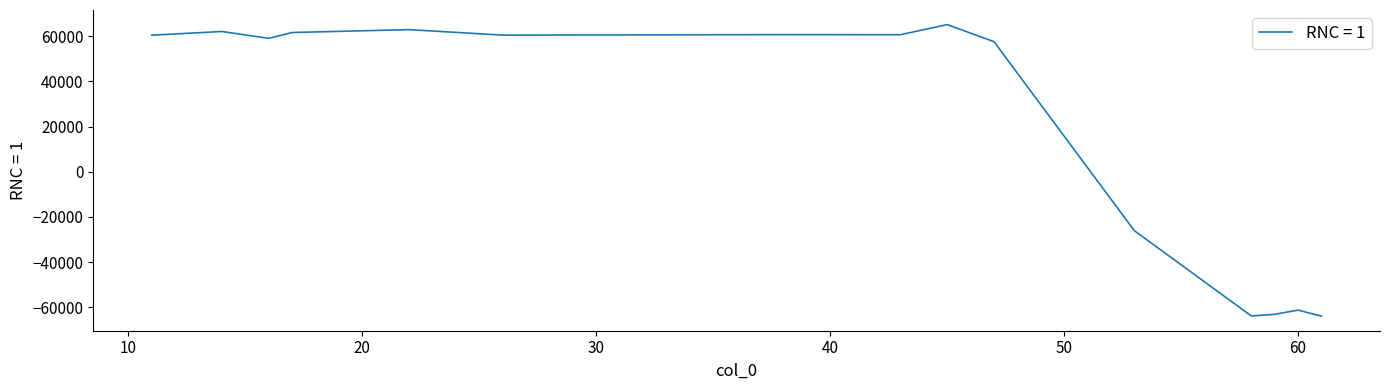

What is the difference between the maximum and minimum values?

128969